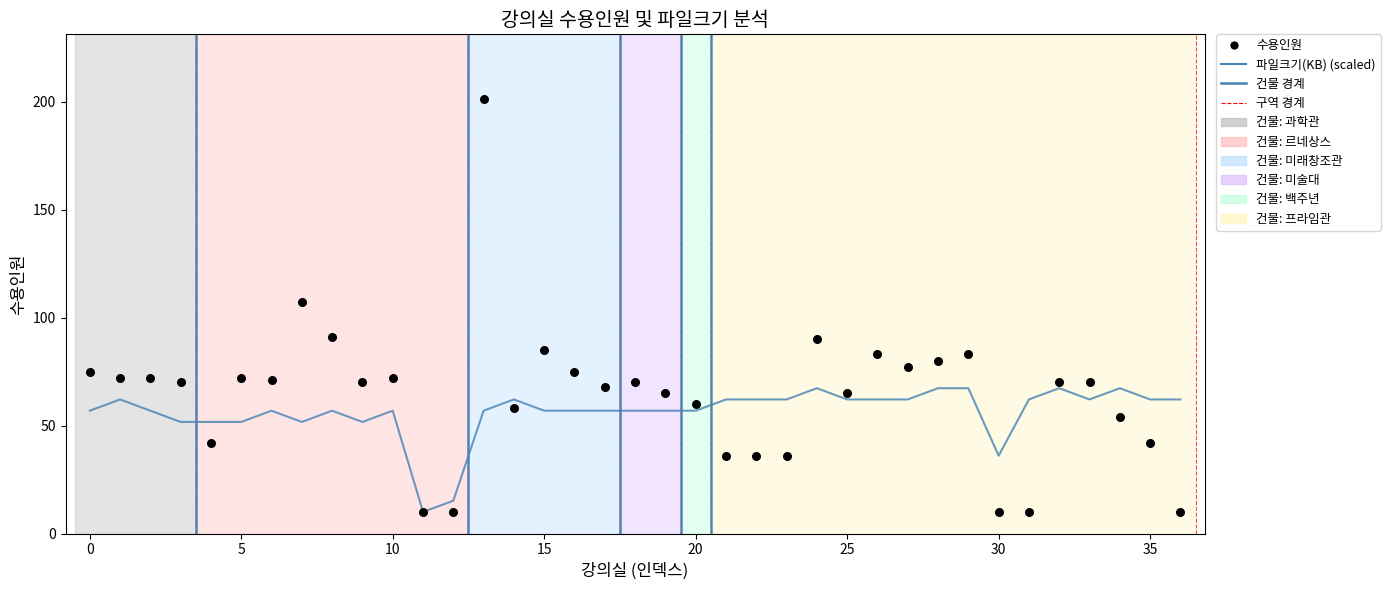

Which series has the widest spread of Y values?

수용인원